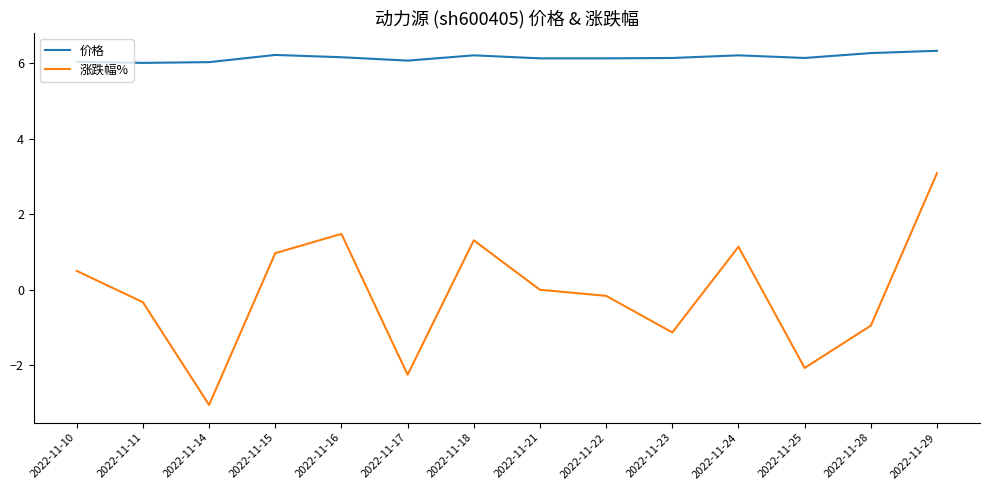

True or false: 涨跌幅% has a value of -0.6 at 2022-11-17.

False